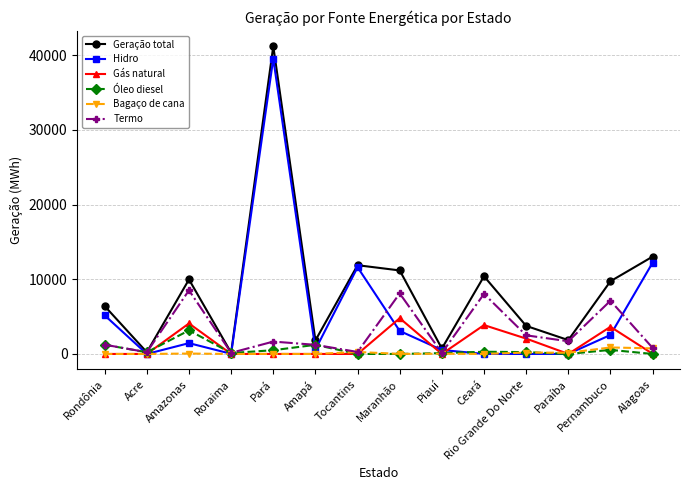

Where does the Termo series first go above 1657?

Amazonas